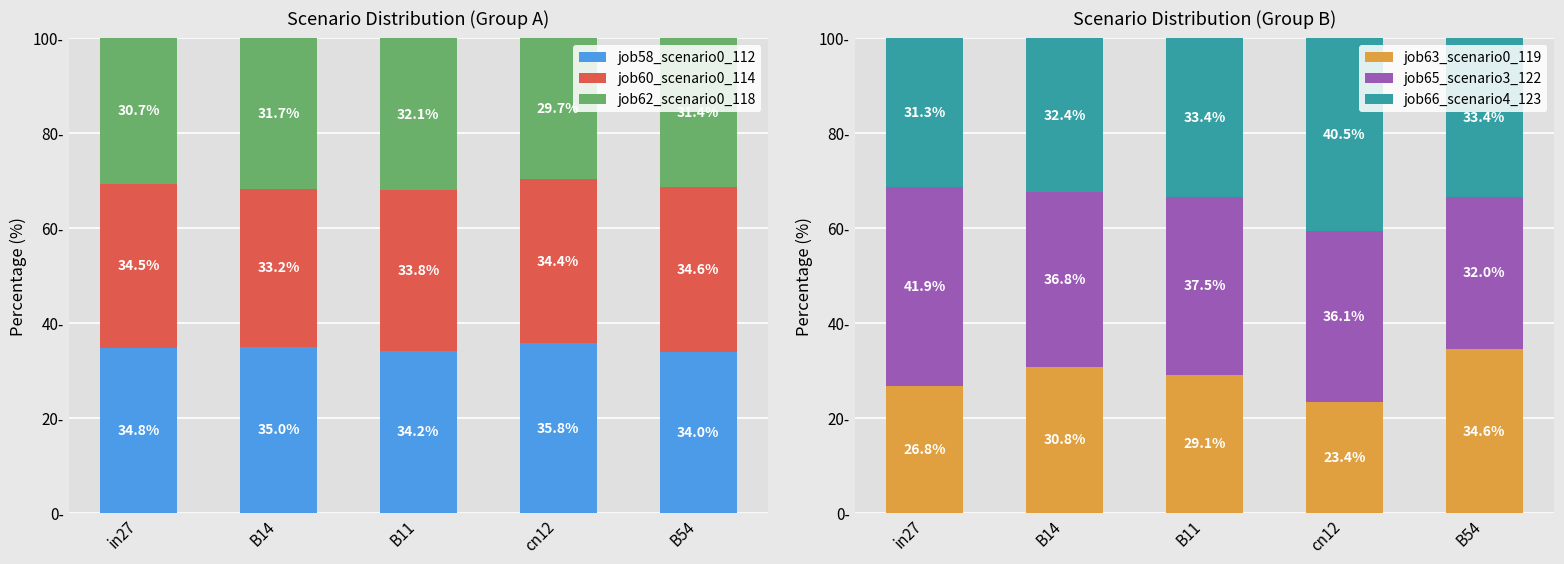

Does the chart contain stacked bars?

No